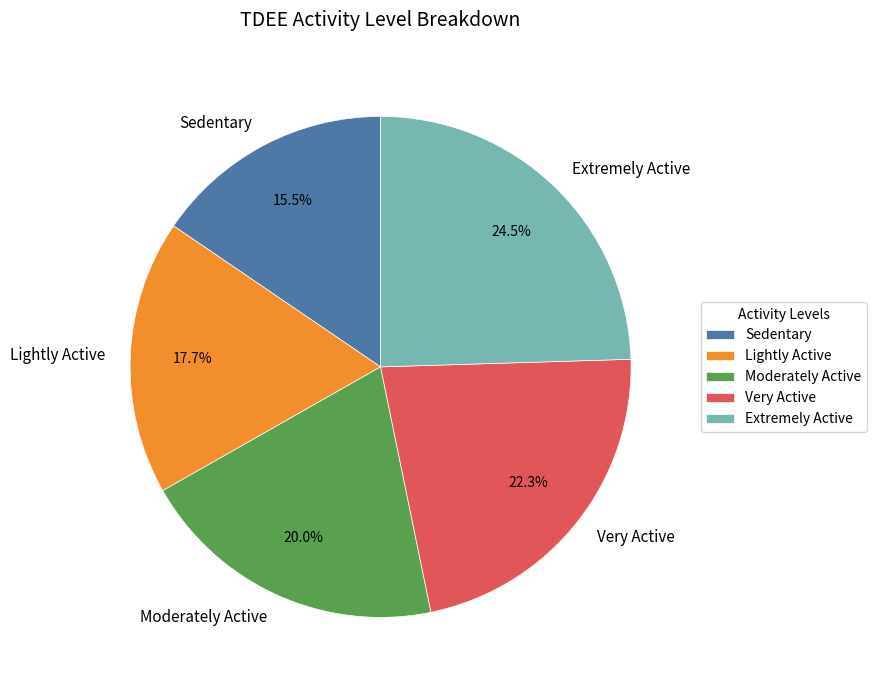

Rank the categories by value from lowest to highest.

Sedentary, Lightly Active, Moderately Active, Very Active, Extremely Active